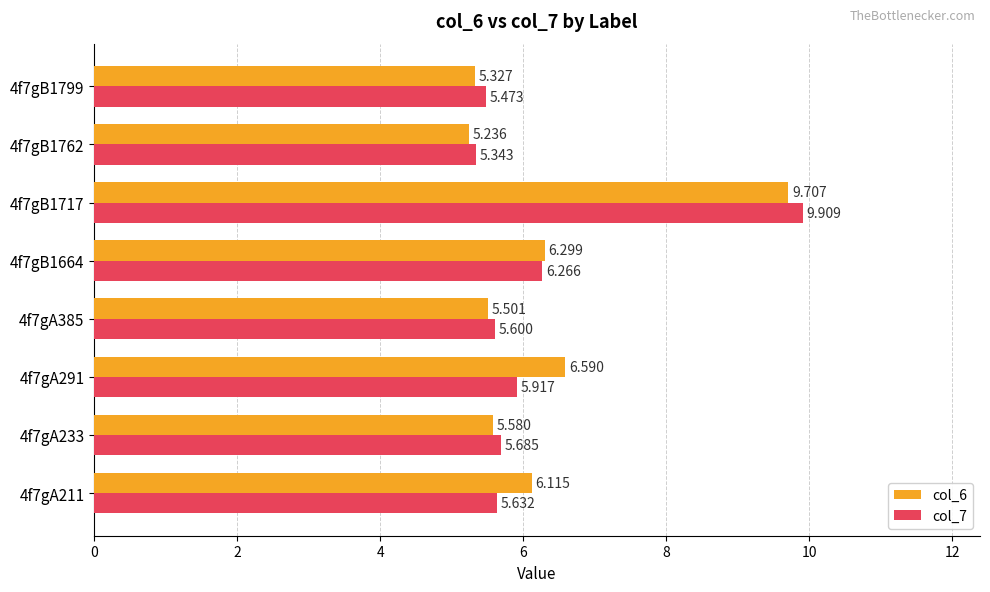

Rank the categories by col_7 value from highest to lowest.

4f7gB1717, 4f7gB1664, 4f7gA291, 4f7gA233, 4f7gA211, 4f7gA385, 4f7gB1799, 4f7gB1762